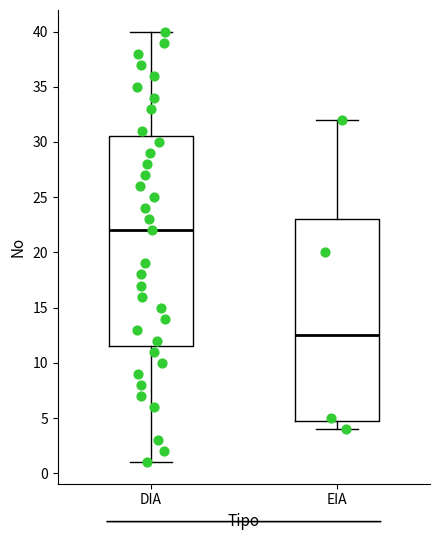

Comparing the boxes themselves (not the whiskers), which one is the tallest?

DIA